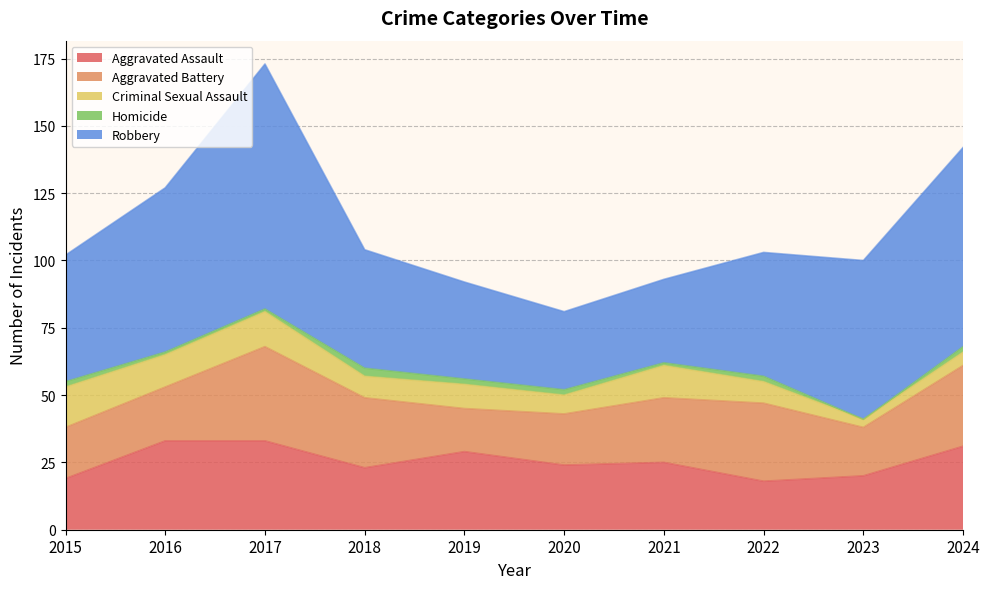

How many data points does each series have?

10